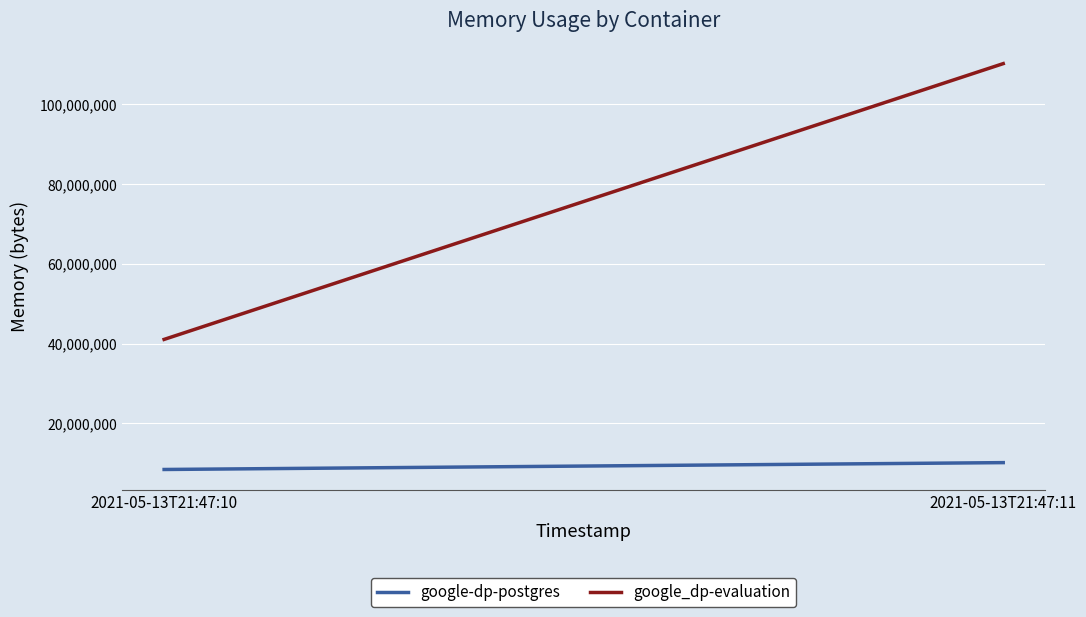

How many distinct data groups are displayed?

2